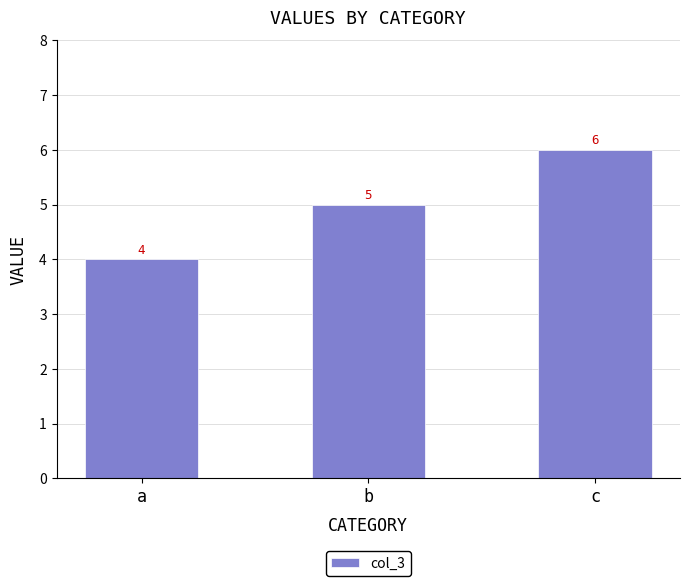

Which has a higher value, b or c?

c